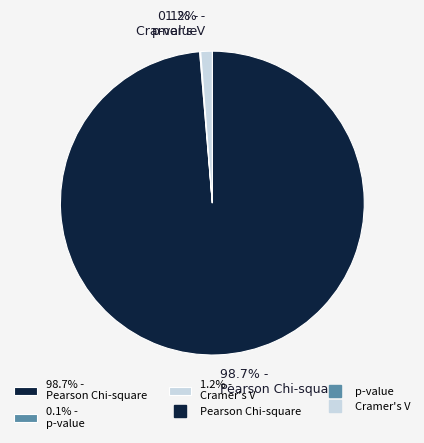

Which slice is the largest?

98.7% - Pearson Chi-square